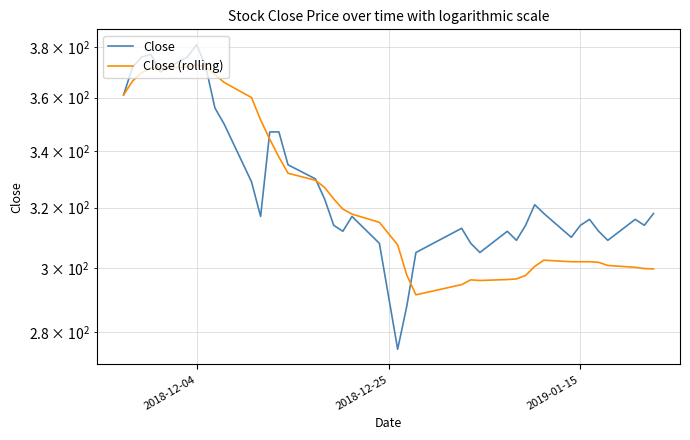

How many data points in Close are above 317?

19